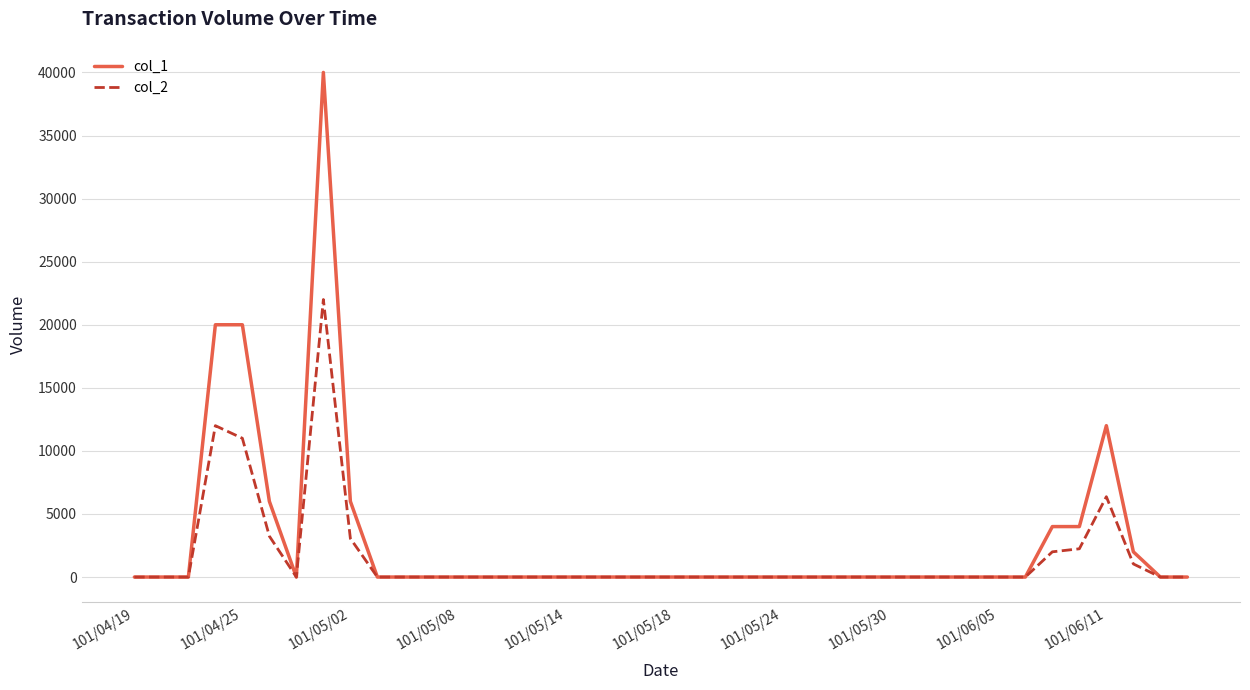

Rank the series by their maximum value, from lowest to highest.

col_2, col_1